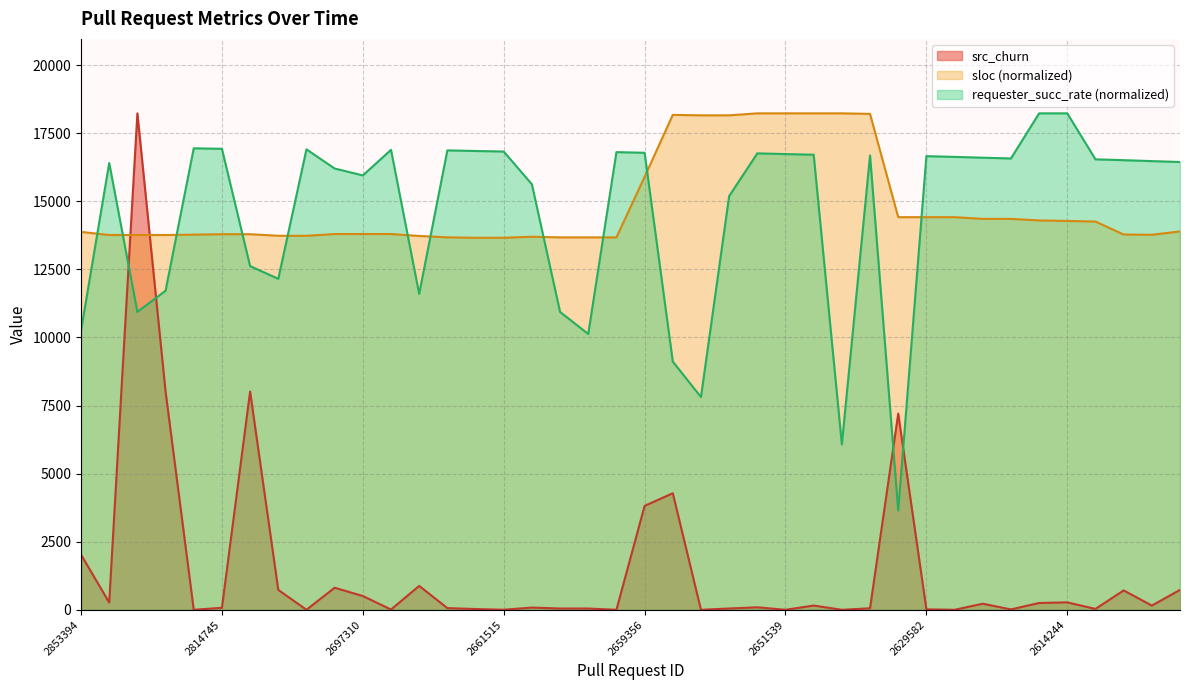

List the series in order of their peak value, lowest first.

src_churn, sloc, requester_succ_rate